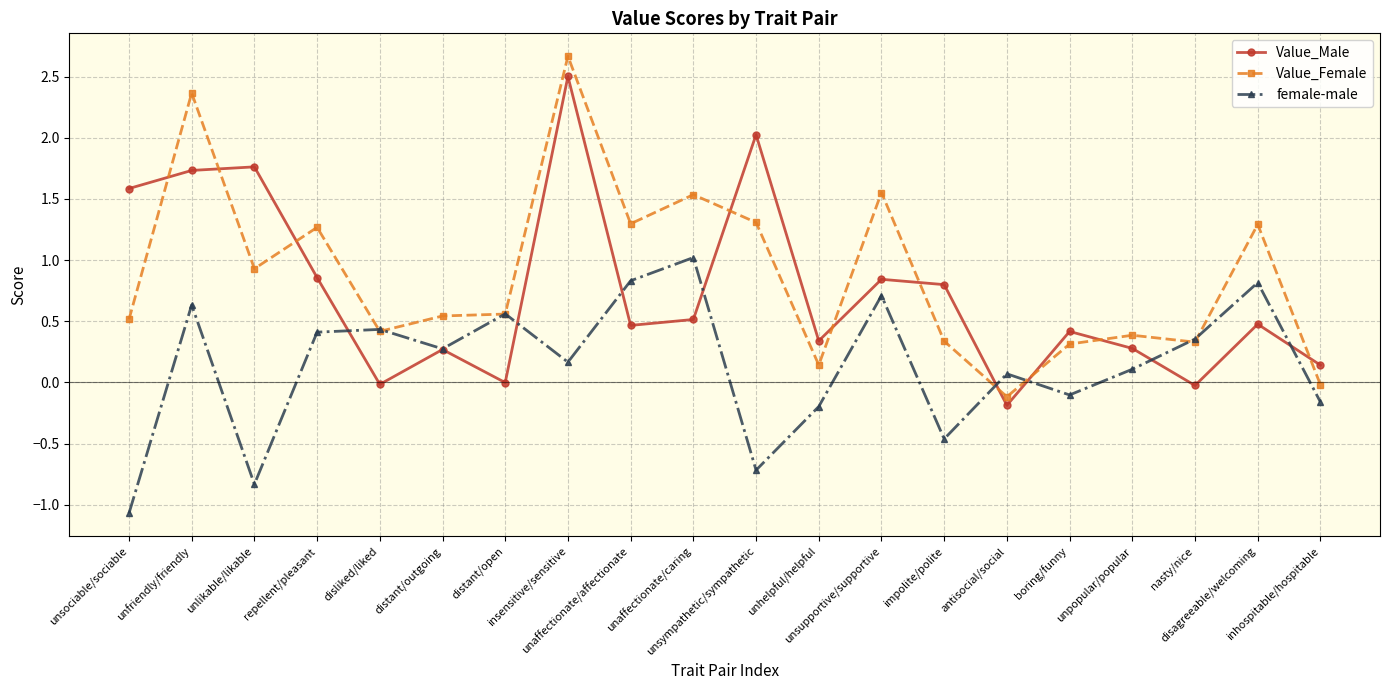

In female-male, how many points are lower than both neighbors (excluding endpoints)?

6